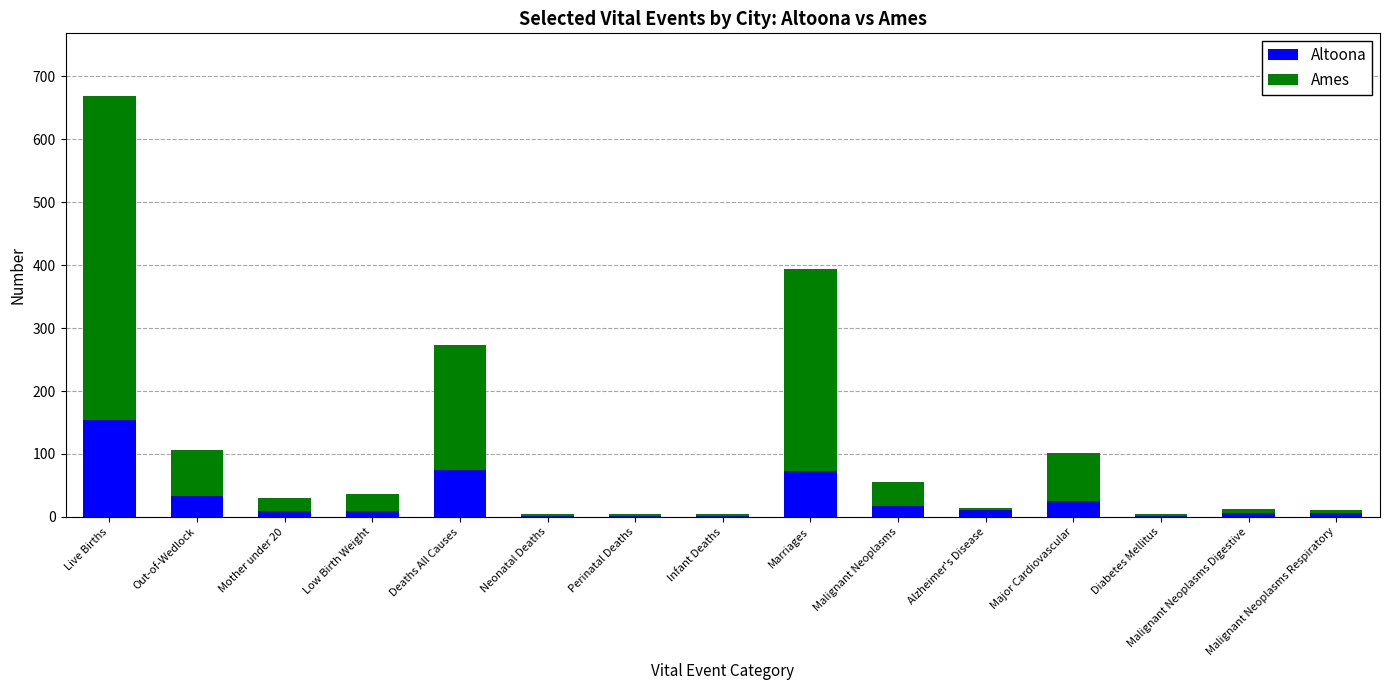

At which category is the sum across all series the highest?

Live Births